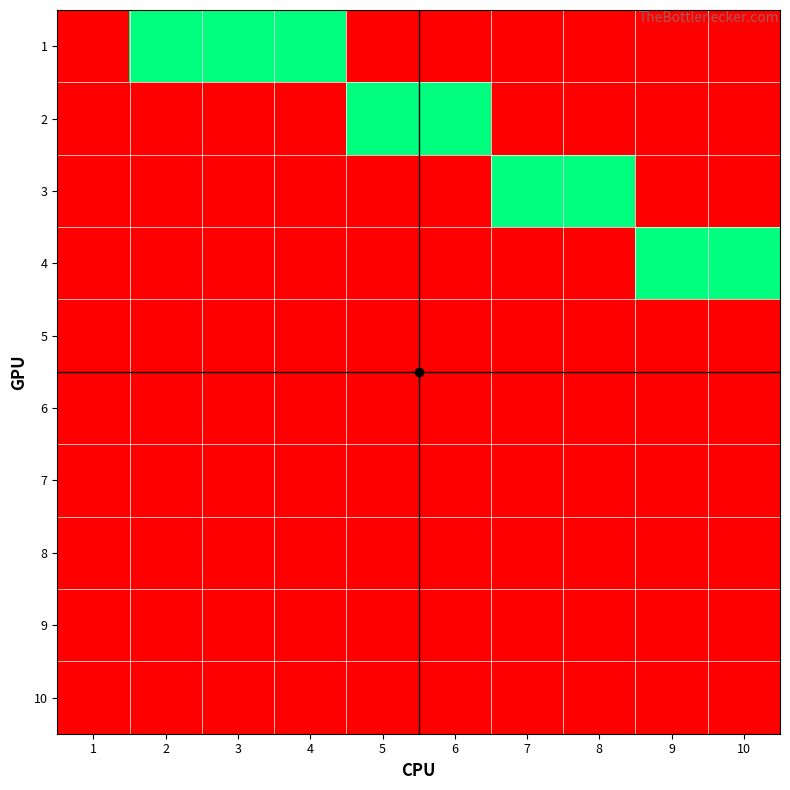

List the series in order of their peak value, highest first.

1, 2, 3, 4, 5, 6, 7, 8, 9, 10